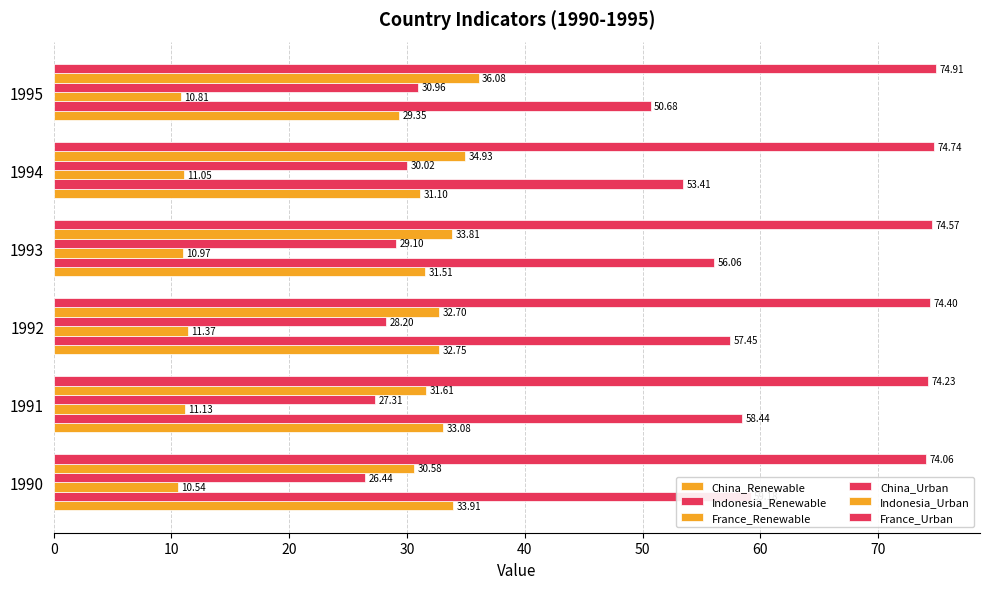

What is the total value across all series at 1993?

236.0